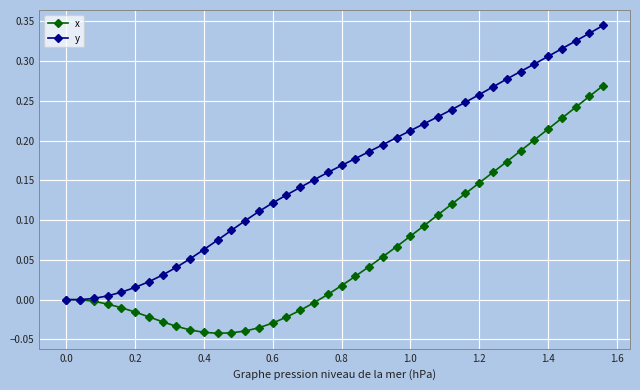

List the series in order of their peak value, highest first.

y, x